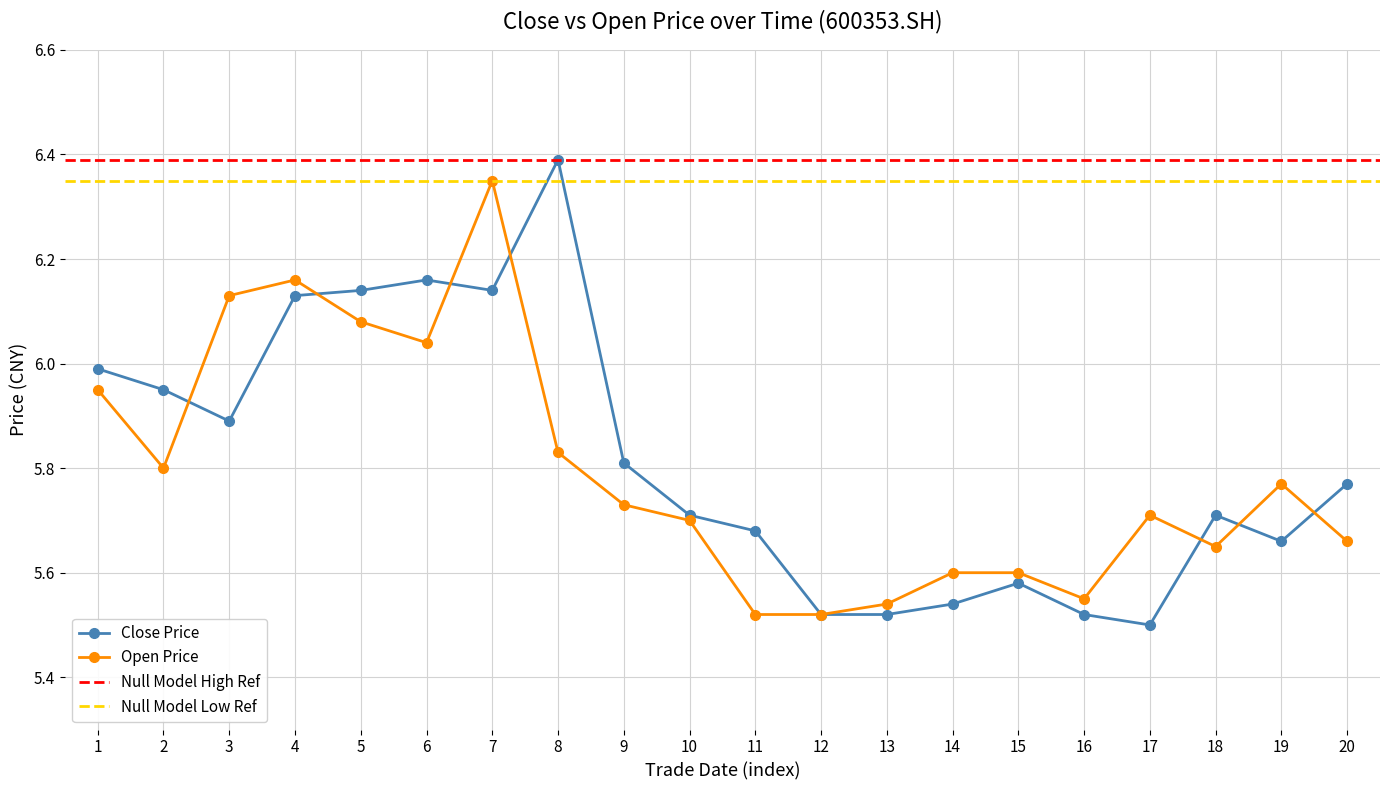

True or false: close has more than 1 points higher than both neighbors.

True